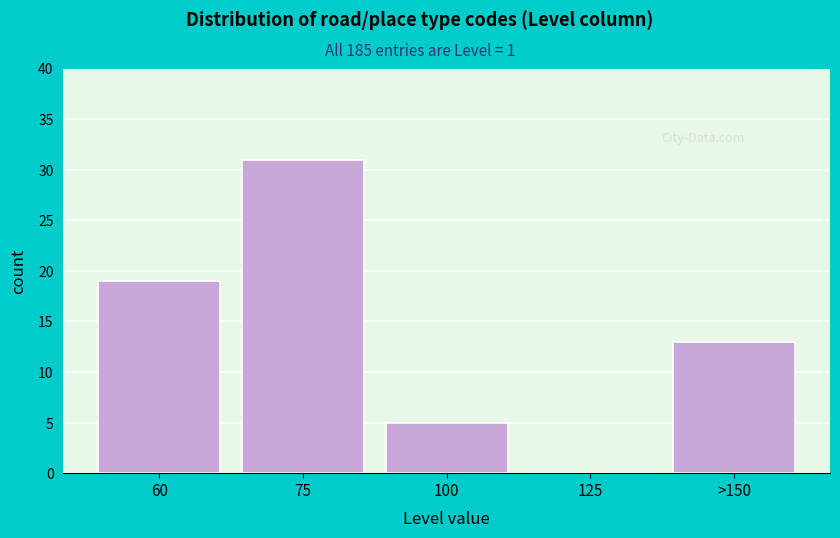

Reading left to right, extract all data points from this chart.

60=19	75=31	100=5	125=0	>150=13